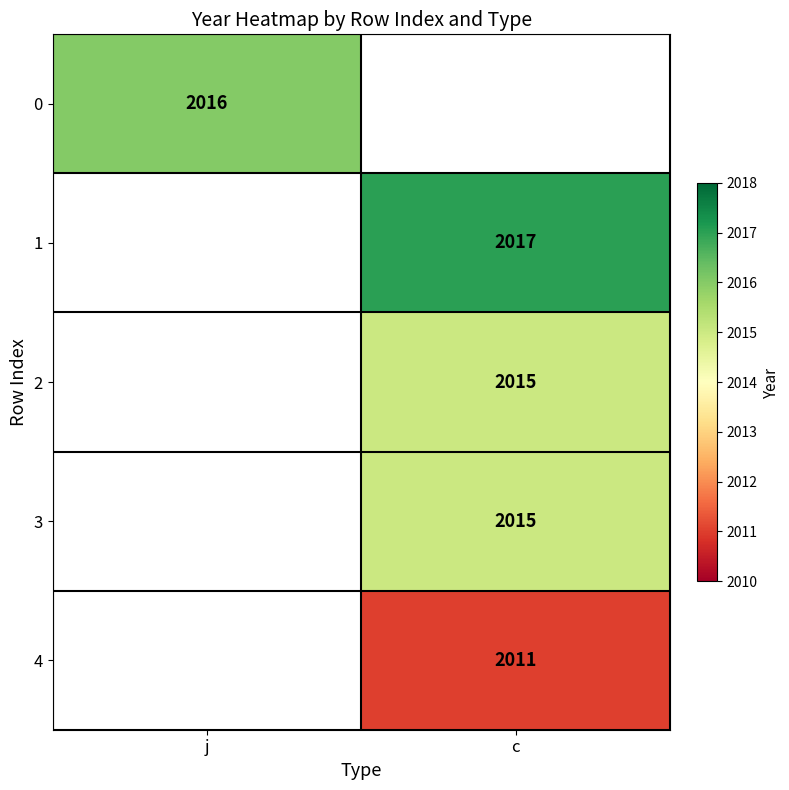

Which has a higher value, c or j?

j